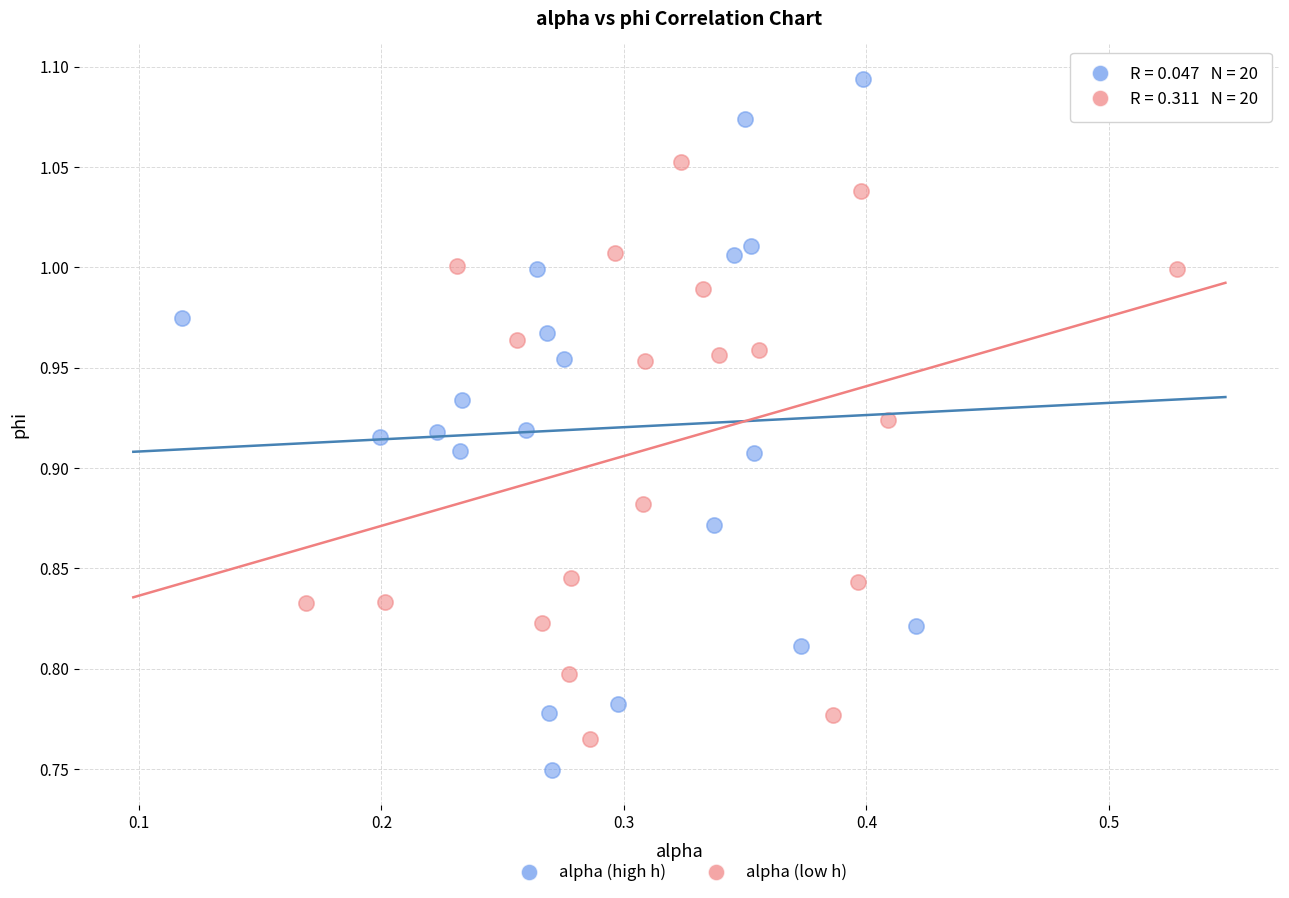

Which series contains the lowest Y value?

alpha (high h)